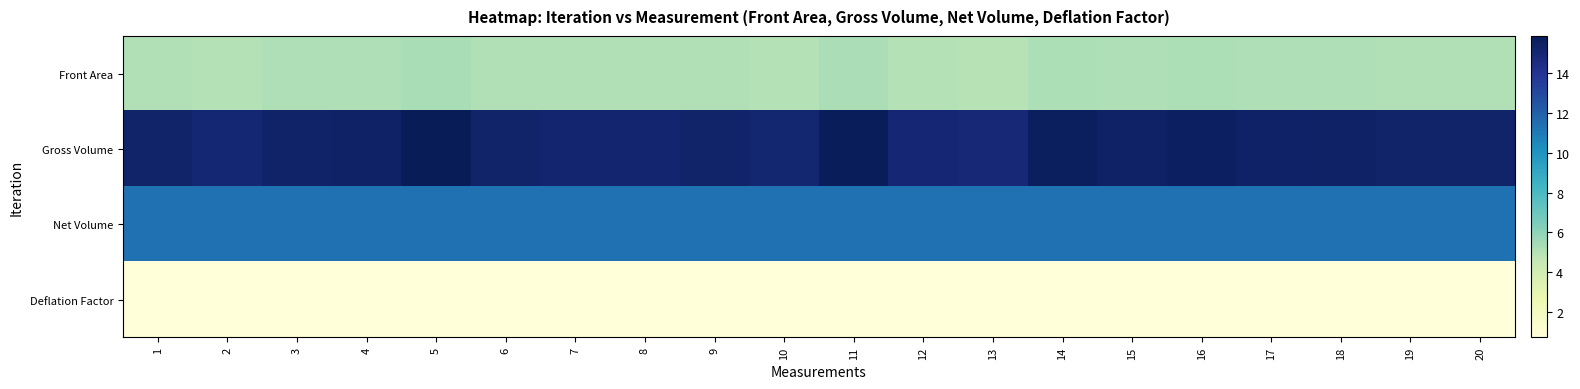

What is the minimum value shown in the chart?

0.7